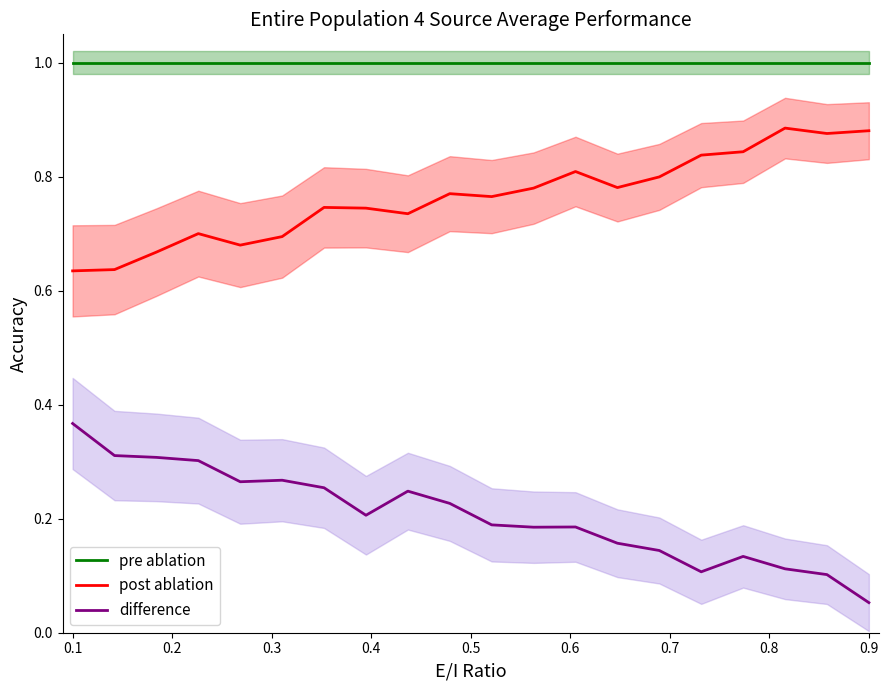

Rank the series by their maximum value, from highest to lowest.

pre ablation, post ablation, difference